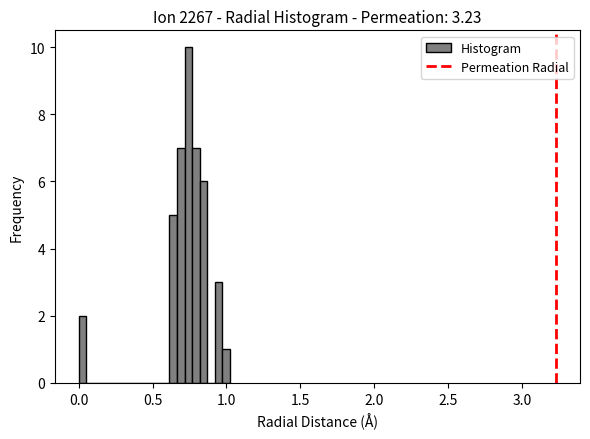

Around what value on the x-axis is the tallest bar? Give the approximate position of its centre, as read against the axis.

0.75